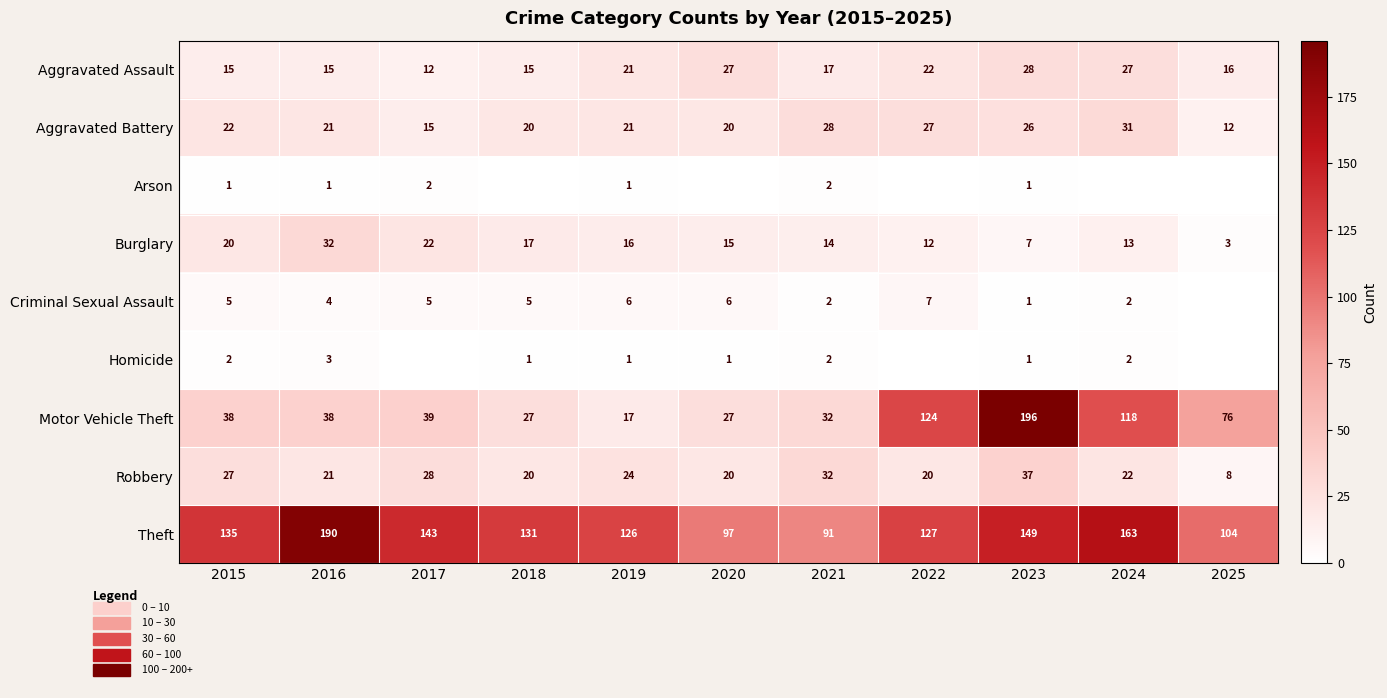

At 2015, list the series in order from largest to smallest.

Theft, Motor Vehicle Theft, Robbery, Aggravated Battery, Burglary, Aggravated Assault, Criminal Sexual Assault, Homicide, Arson